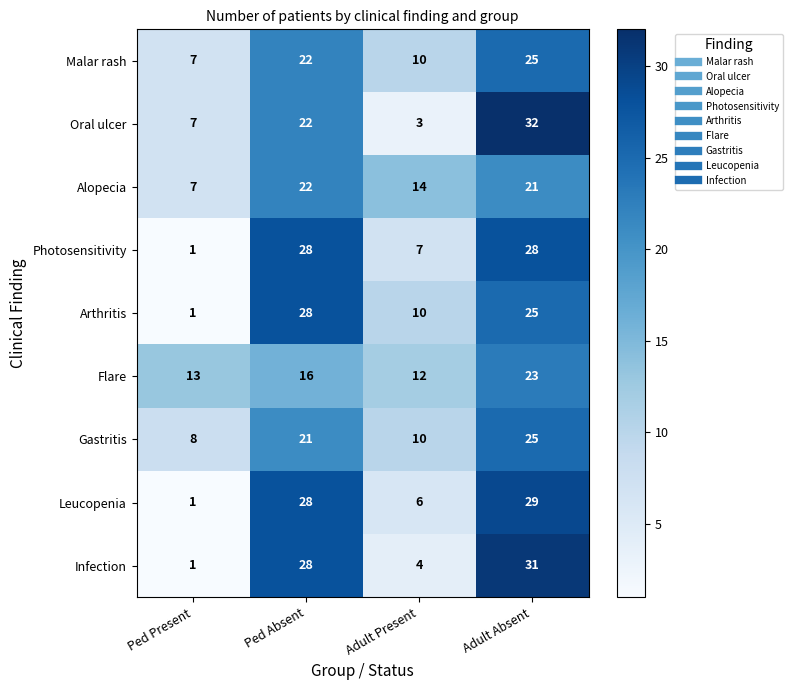

What is the difference between the maximum and minimum values in the Leucopenia series?

28